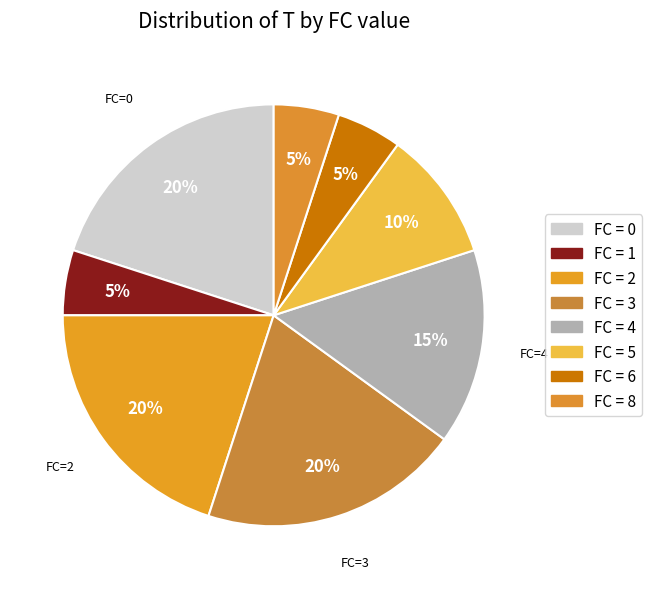

How many segments does this pie chart have?

8